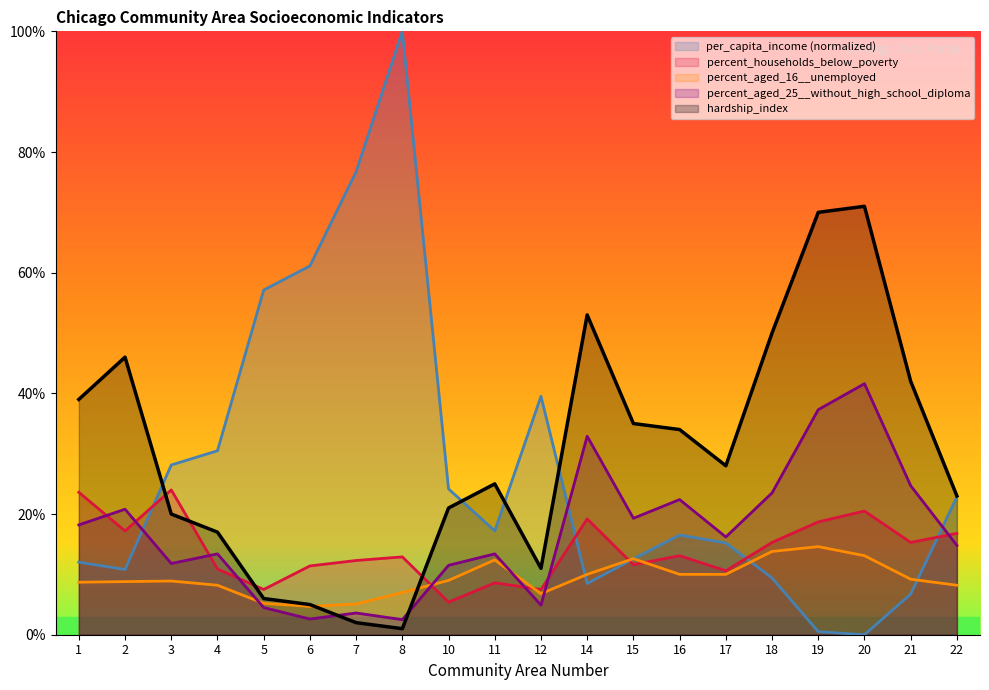

What are all the series names shown in the legend?

per_capita_income (normalized), percent_households_below_poverty, percent_aged_16__unemployed, percent_aged_25__without_high_school_diploma, hardship_index